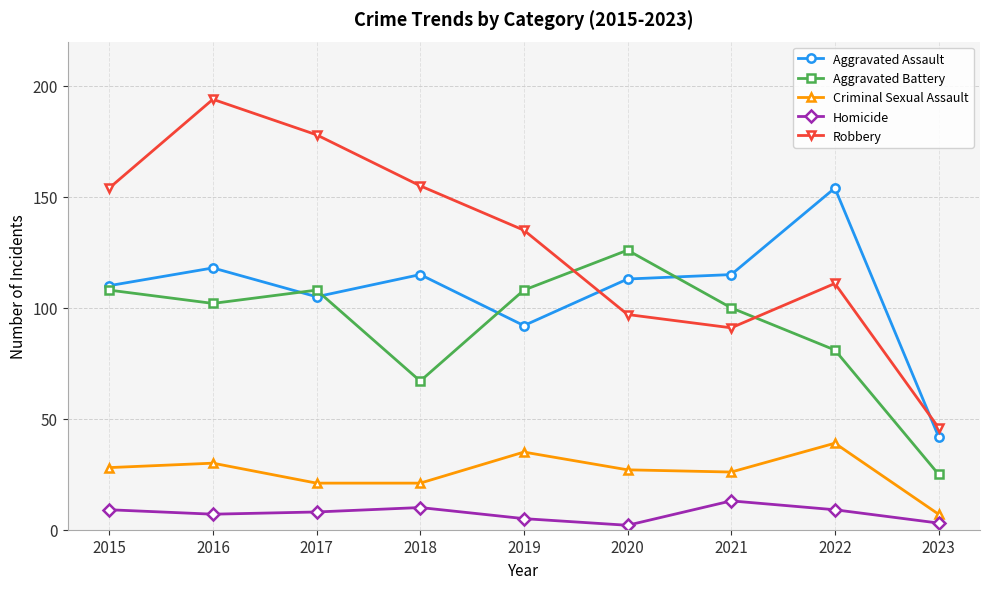

True or false: Aggravated Battery and Robbery cross at least once.

True